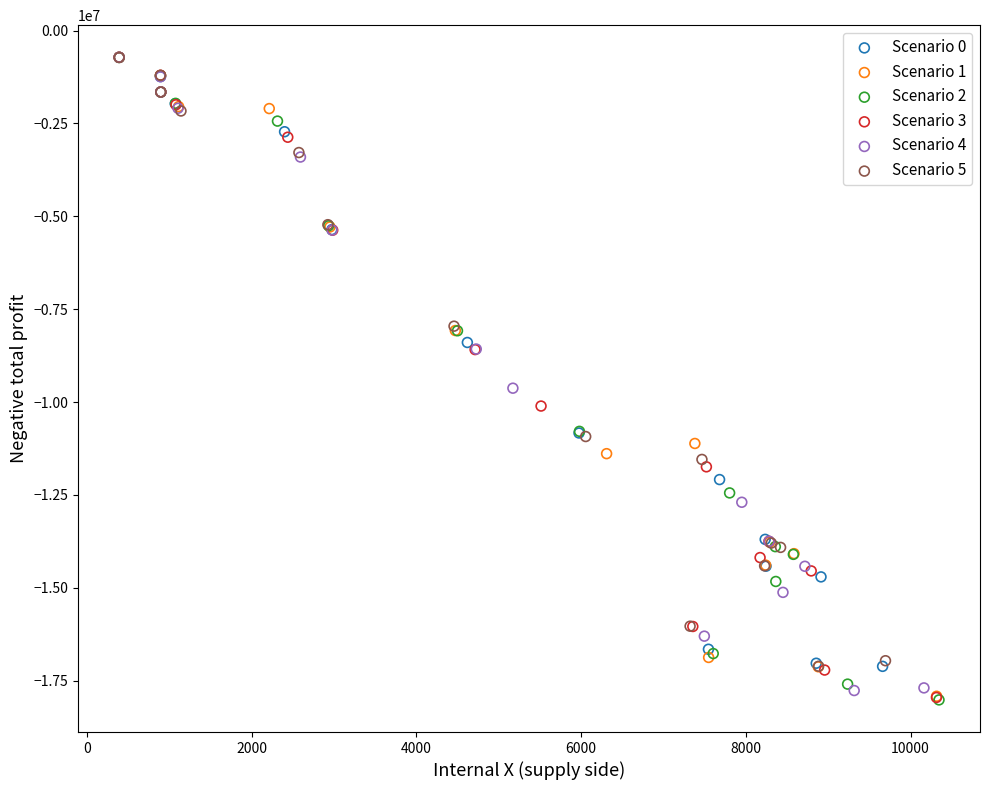

What are all the series names shown in the legend?

Scenario 0, Scenario 1, Scenario 2, Scenario 3, Scenario 4, Scenario 5